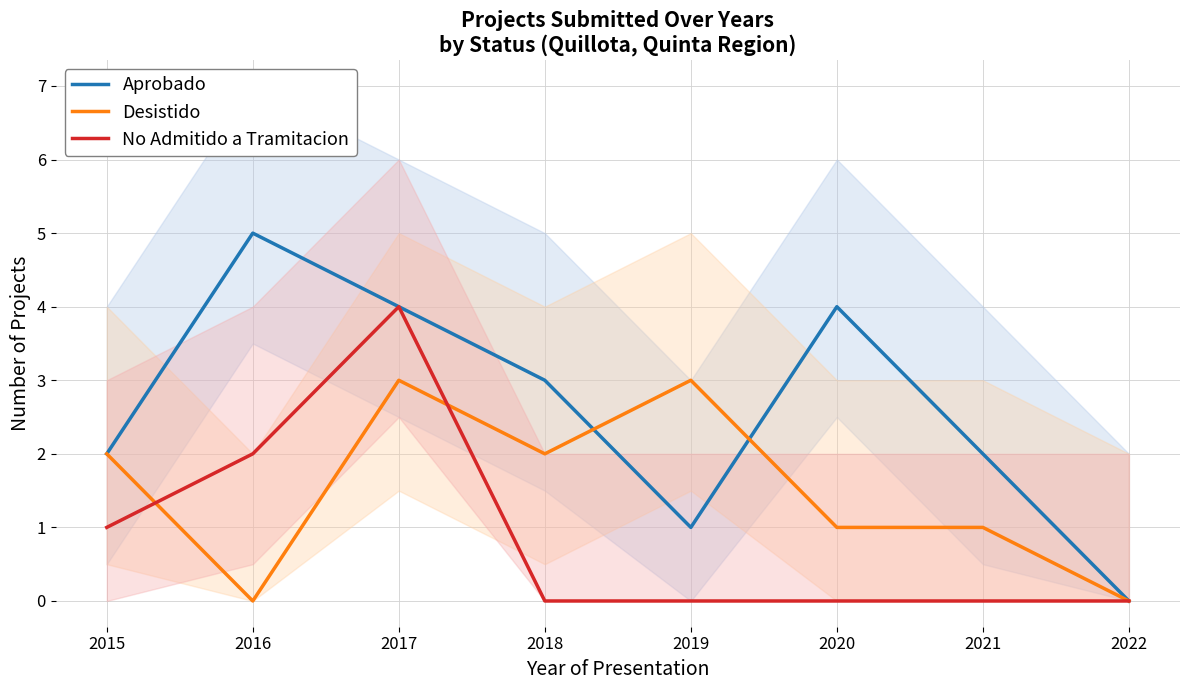

Which category has the highest value in the Desistido series?

2017